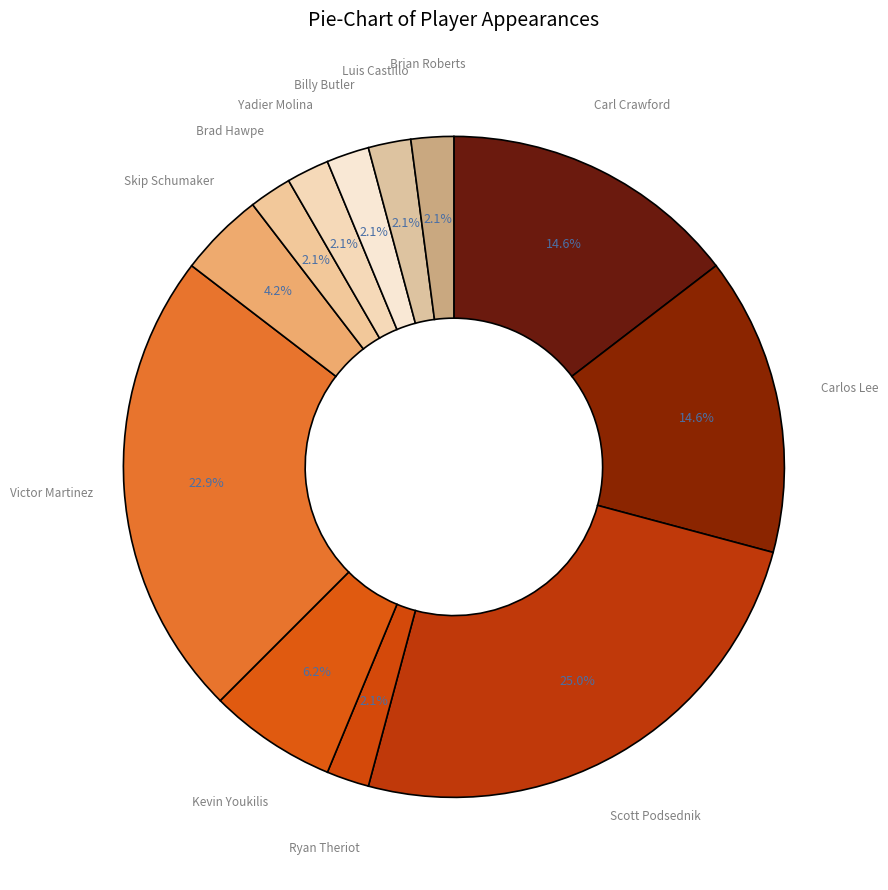

What percentage is the Billy Butler slice, to the nearest percent?

2%